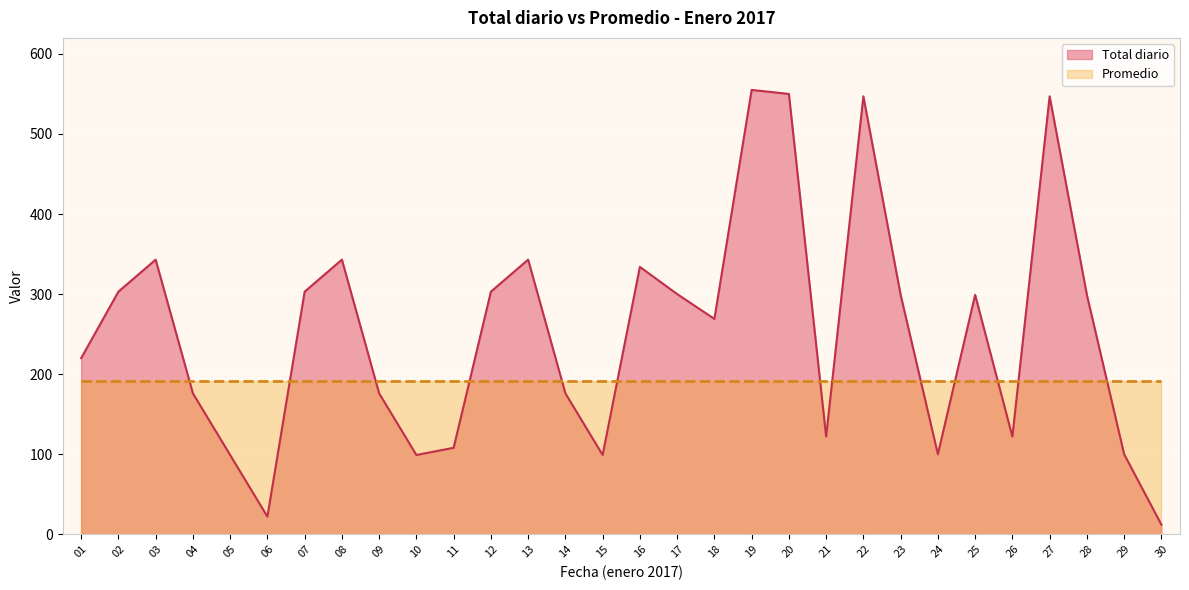

Reading right to left, list all the values displayed in this chart.

12	100	299	547	122	299	100	299	547	122	550	555	269	300	334	99	176	343	303	108	99	176	343	303	22	99	176	343	303	220